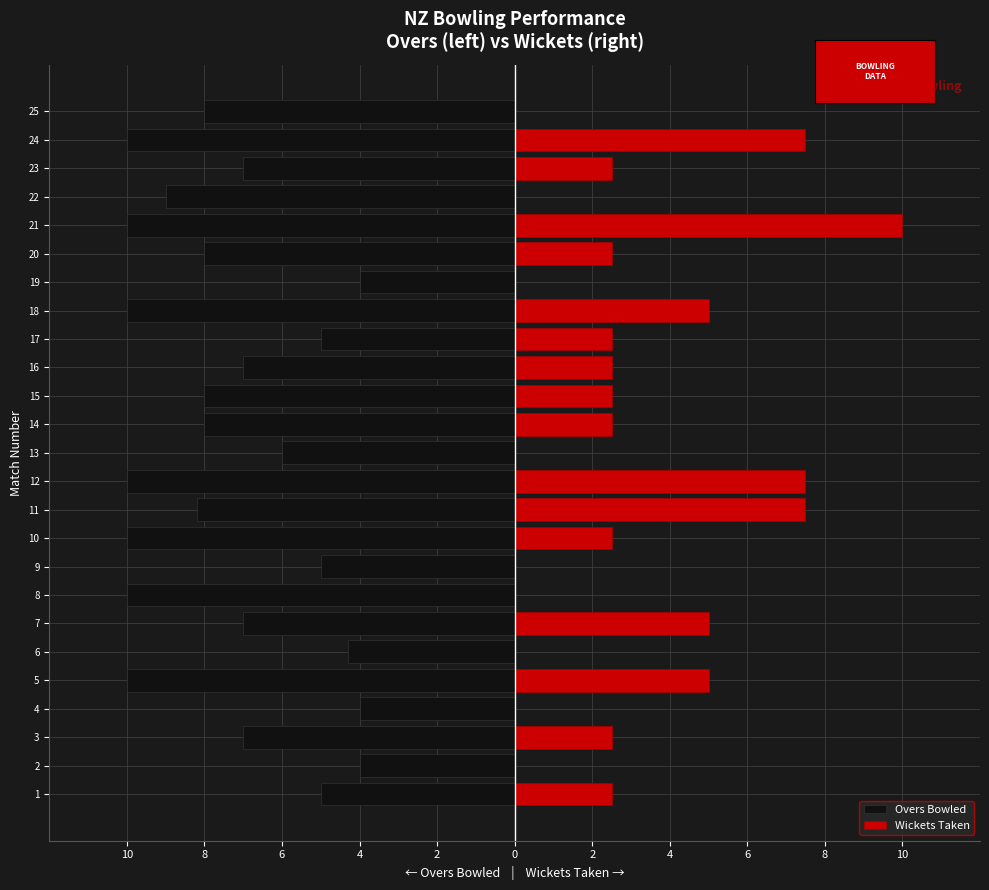

How many series are shown in this chart?

2